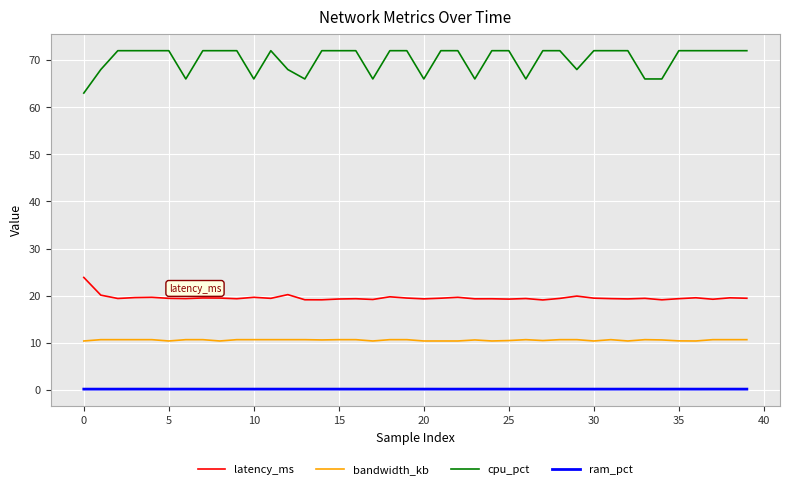

True or false: cpu_pct and latency_ms intersect in this chart.

False